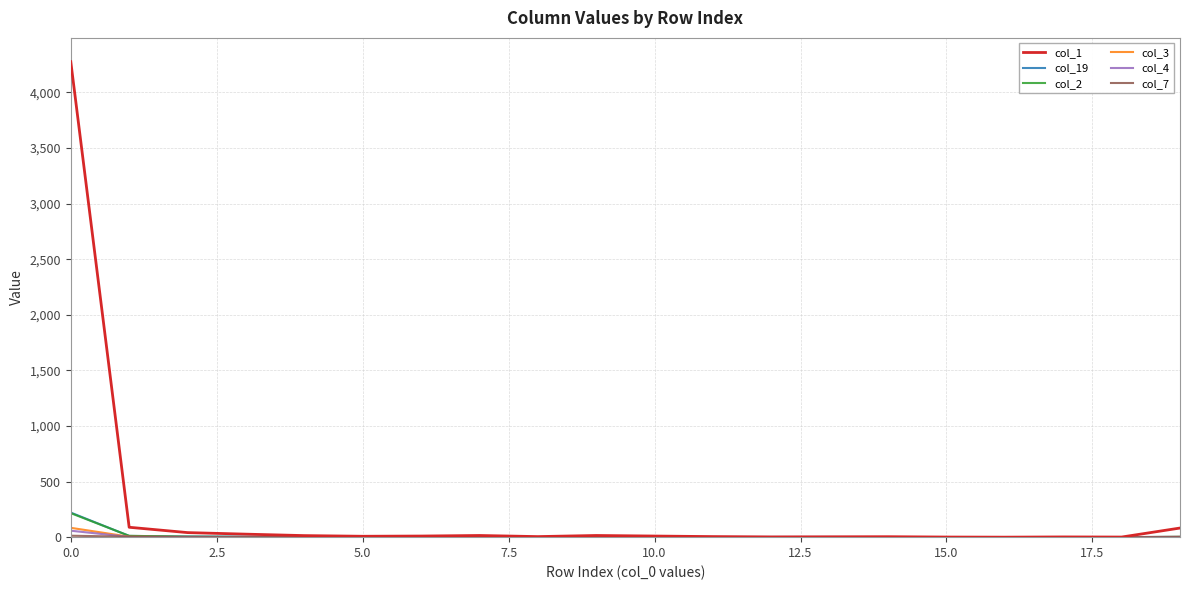

Which series has the widest spread of values?

col_1